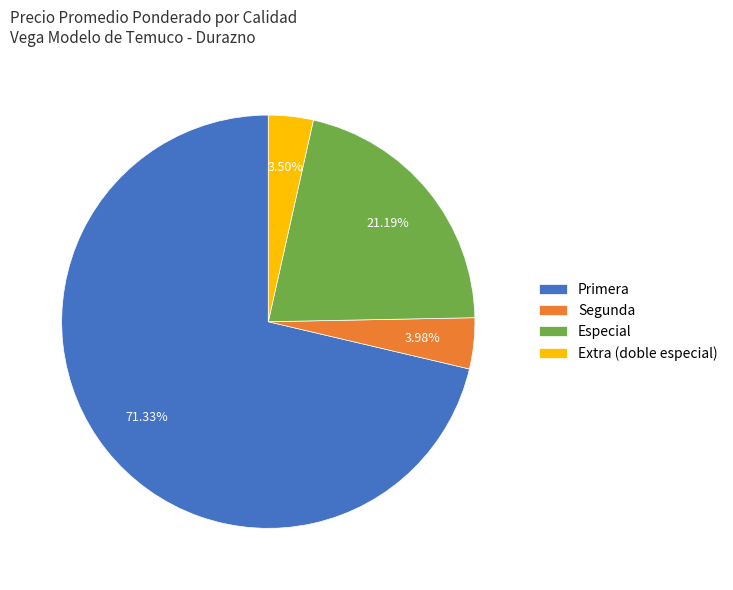

To the nearest percent, what is the average slice percentage?

25%